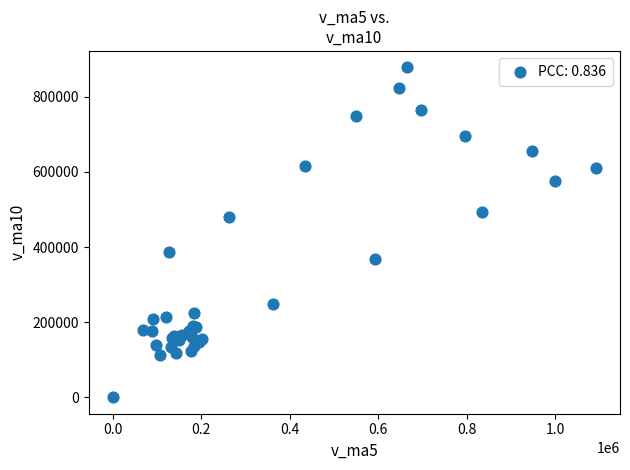

What Y value in the scatter plot is closest to 439132?

479846.7